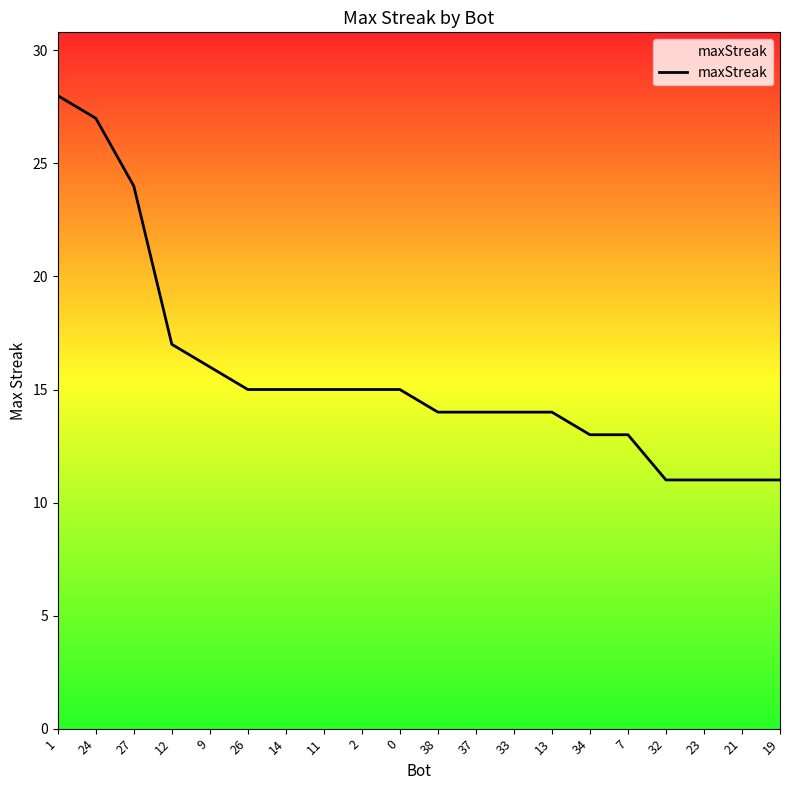

What is the greatest value displayed?

28